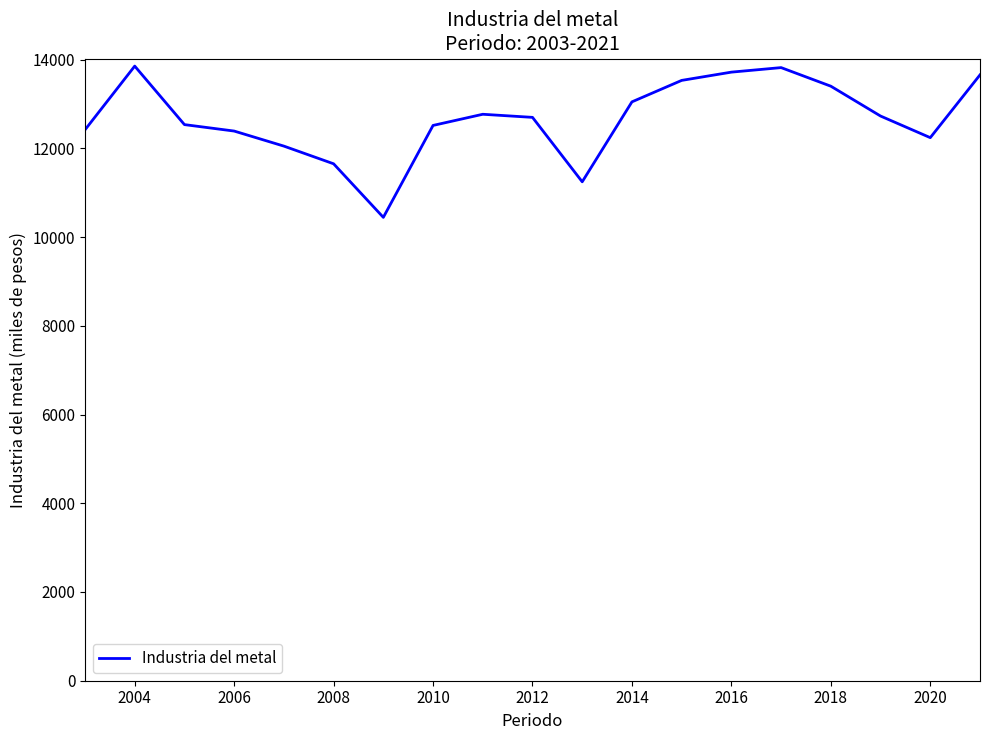

What is the difference between the maximum and minimum values?

3409.8